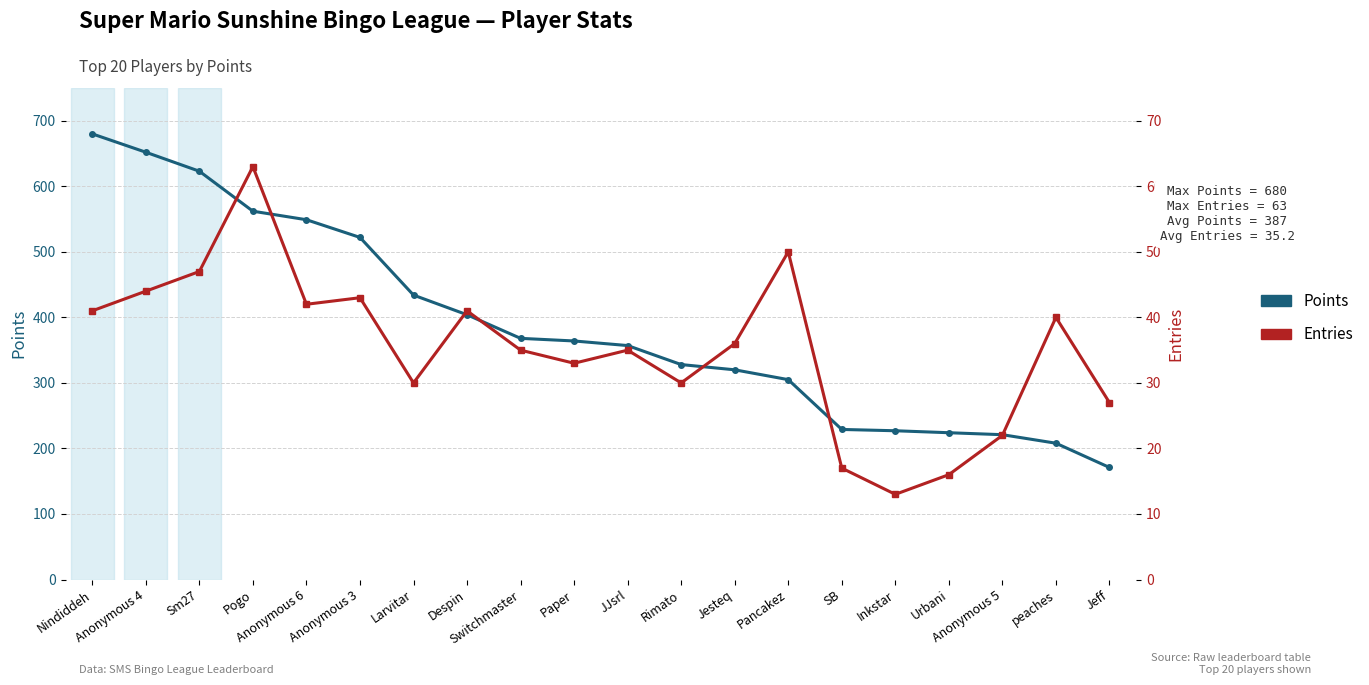

What is the label of the 13th point from the left?

Jesteq